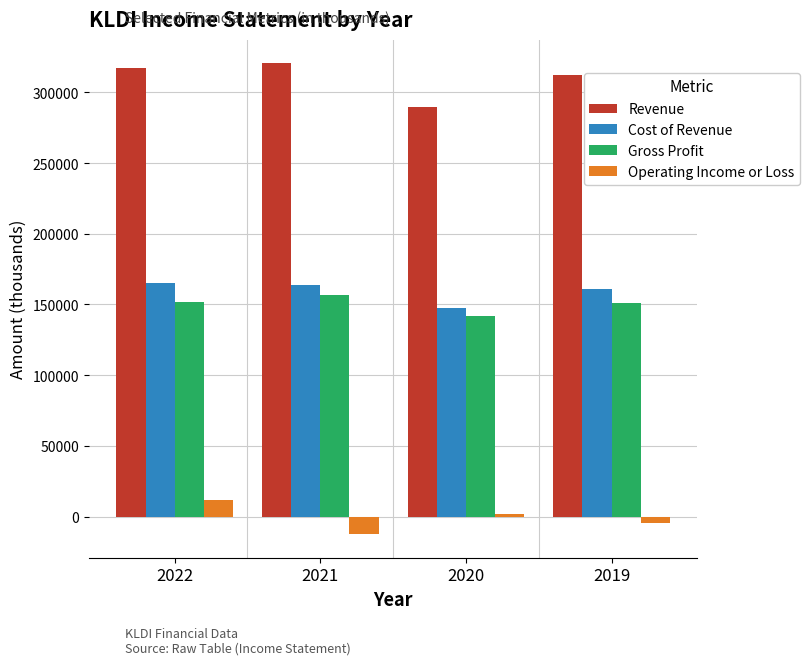

The Gross Profit series shows 151200 at 2019. True or false?

True